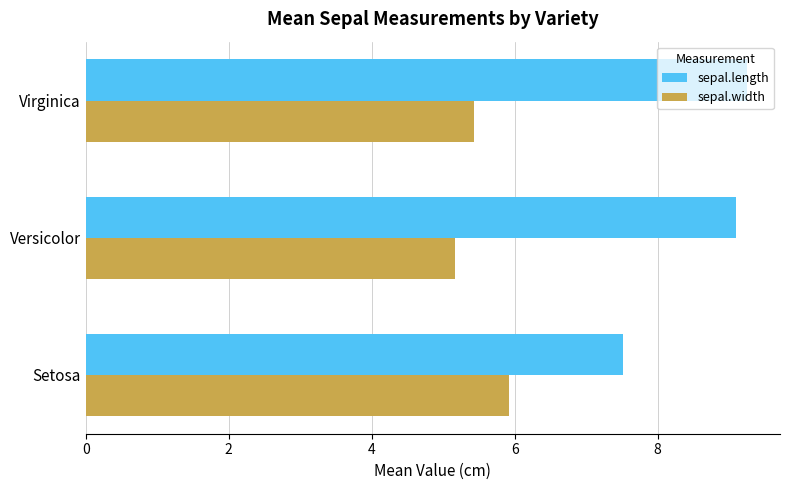

True or false: sepal.width has a value of 5.9 at Setosa.

True